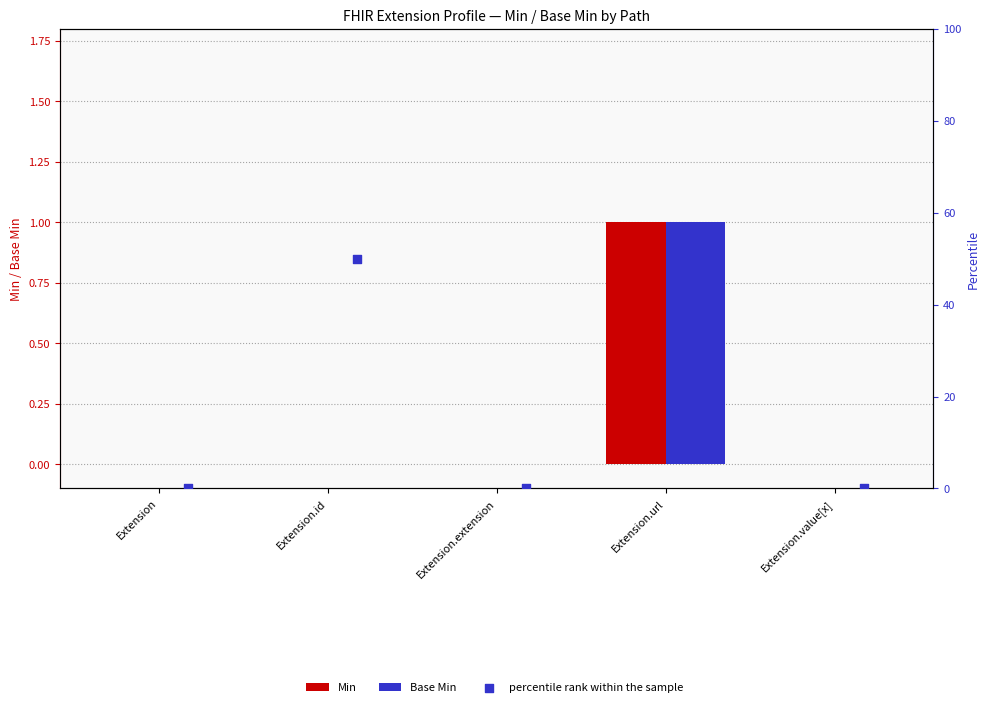

What are all the series names shown in the legend?

Min, Base Min, percentile rank within the sample